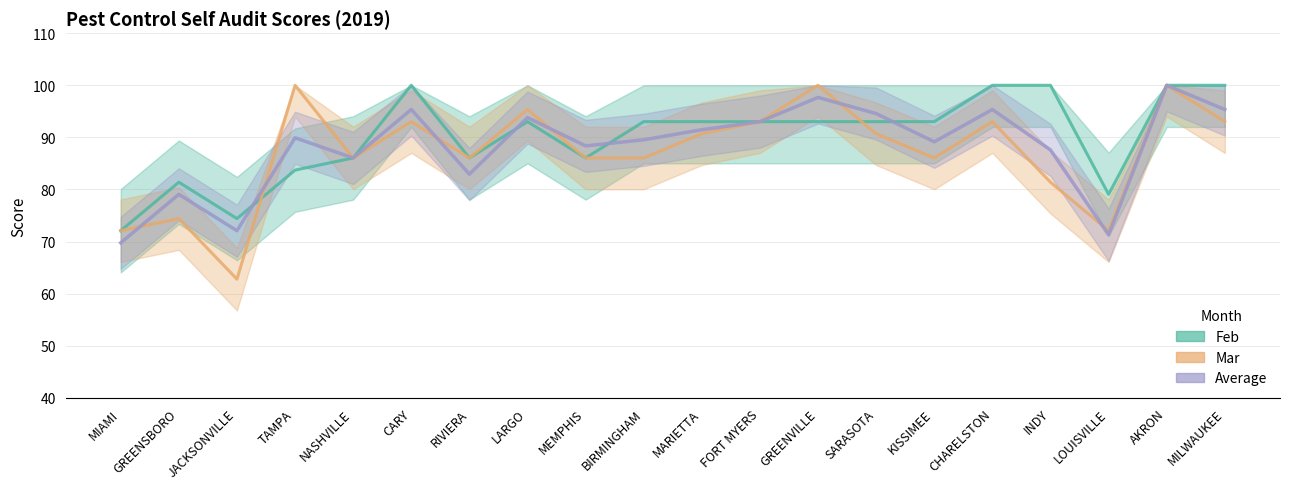

How many data points does each series have?

20